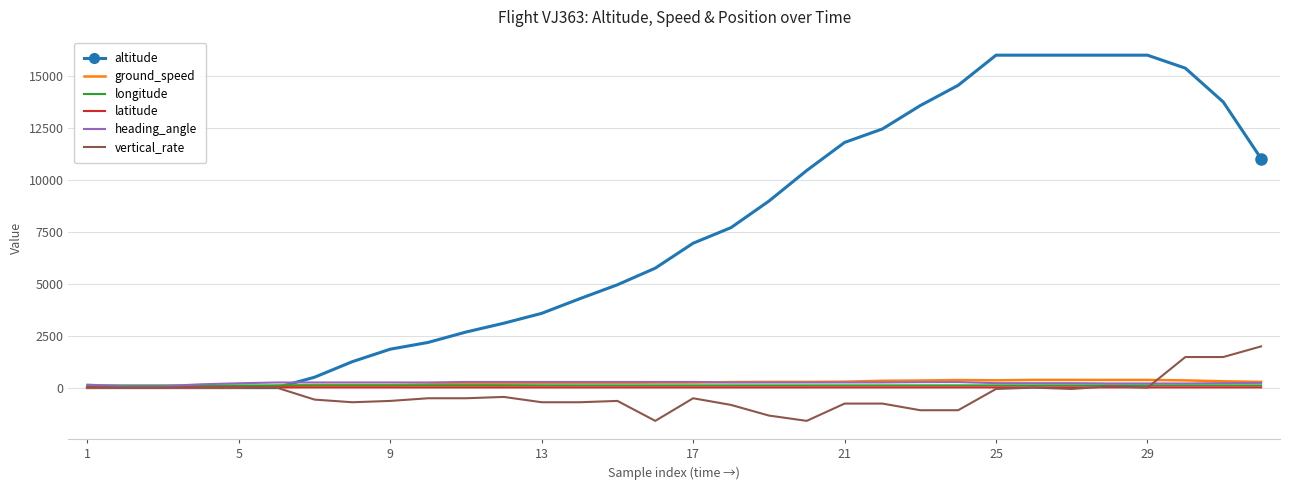

What is the average value of the vertical_rate series?

-318.0